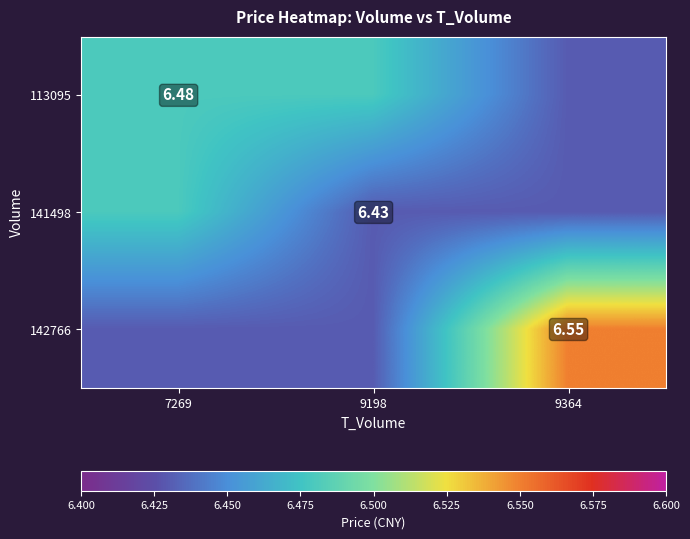

Which series changed the most between 7269 and 9364?

142766